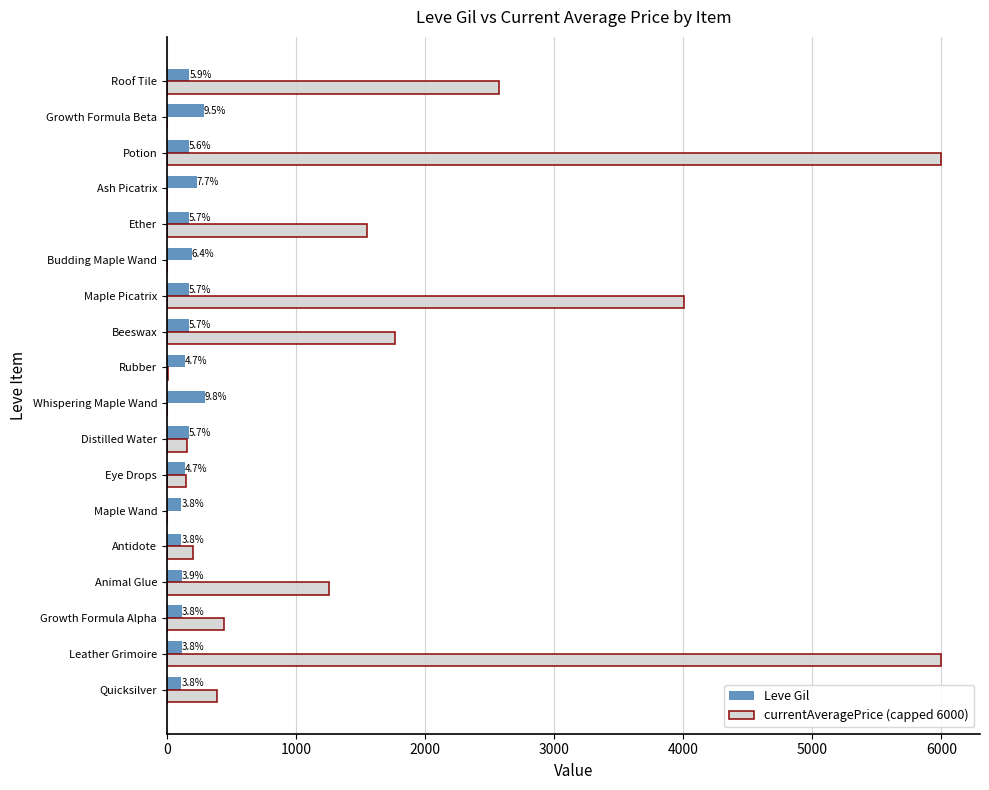

What are all the series names shown in the legend?

Leve Gil, currentAveragePrice (capped 6000)